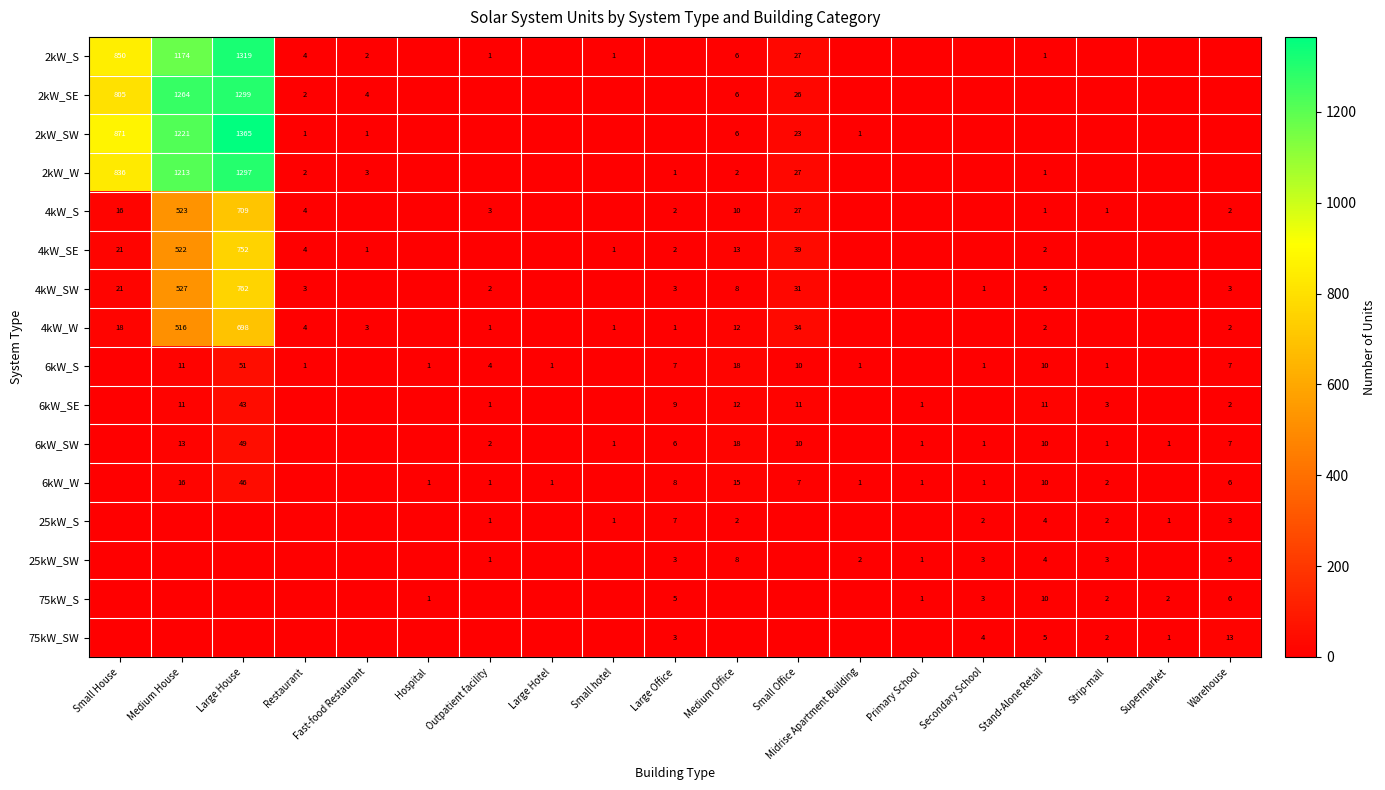

Is the value of 4kW_SE at Medium Office greater than the value of 6kW_S at Midrise Apartment Building?

Yes